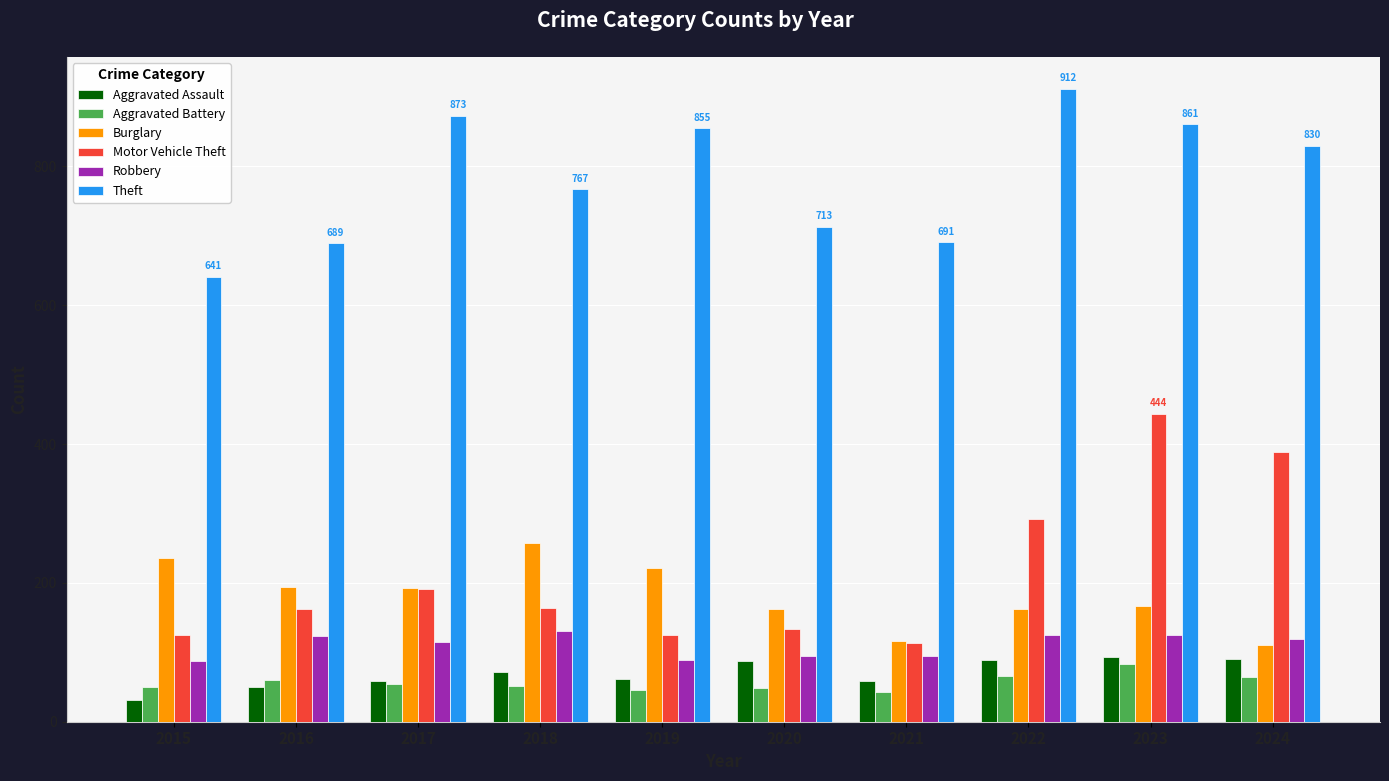

What is the difference between the second highest and minimum values in the Motor Vehicle Theft series?

275